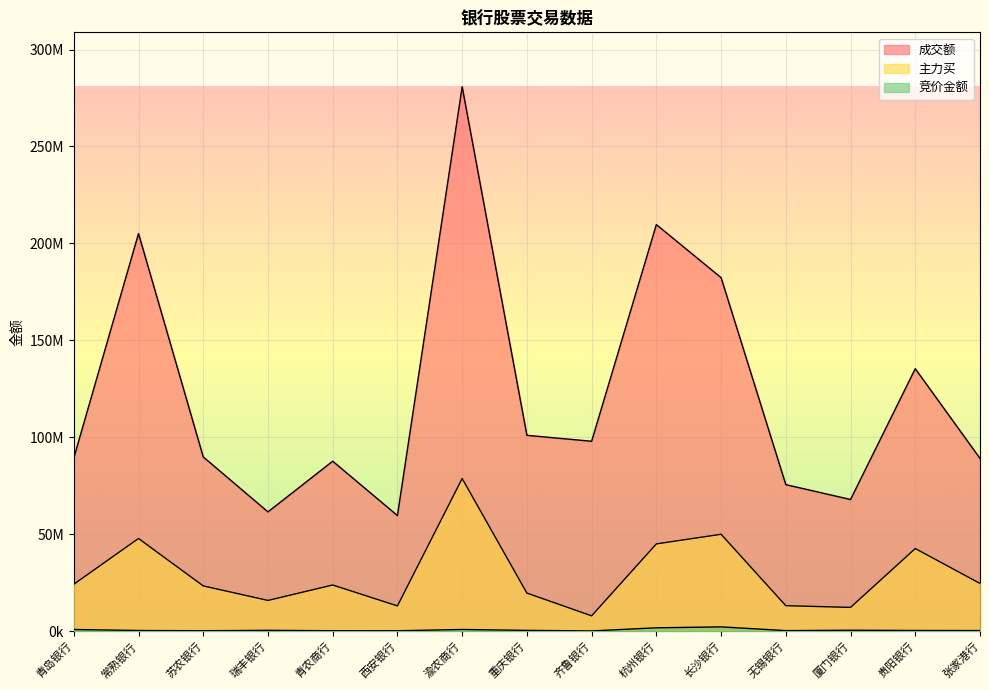

How many lines are shown in the chart?

3